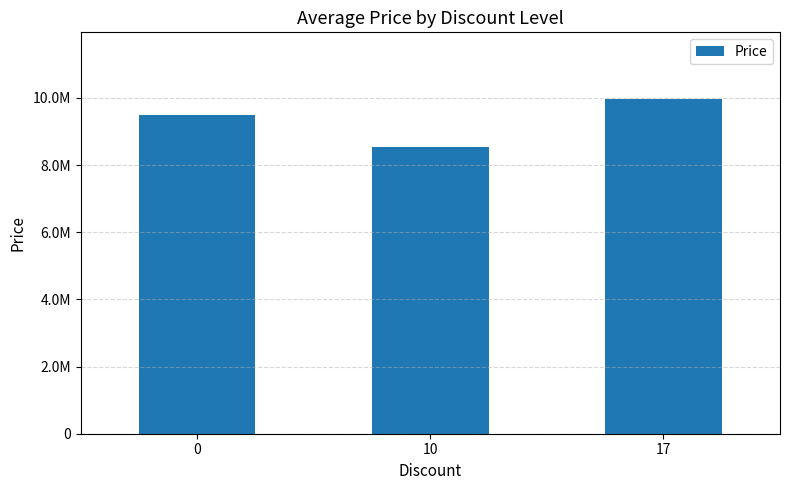

Reading right to left, what are all the values shown in this chart?

17=9960000	10=8550000	0=9500000